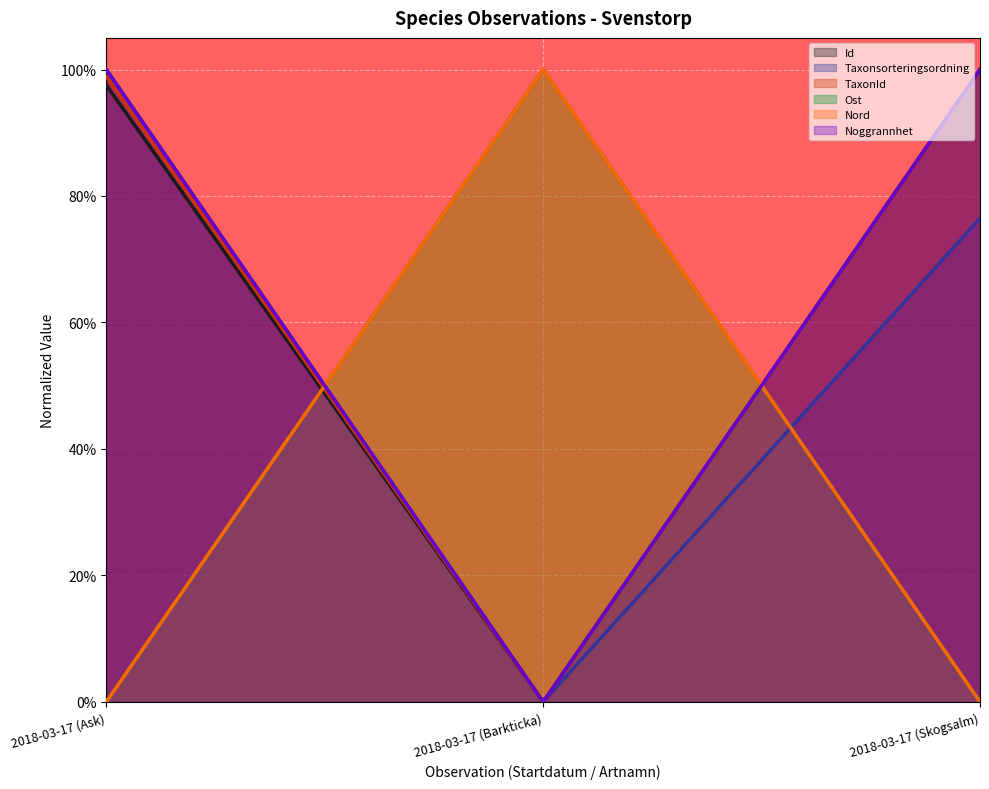

How many lines are shown in the chart?

6